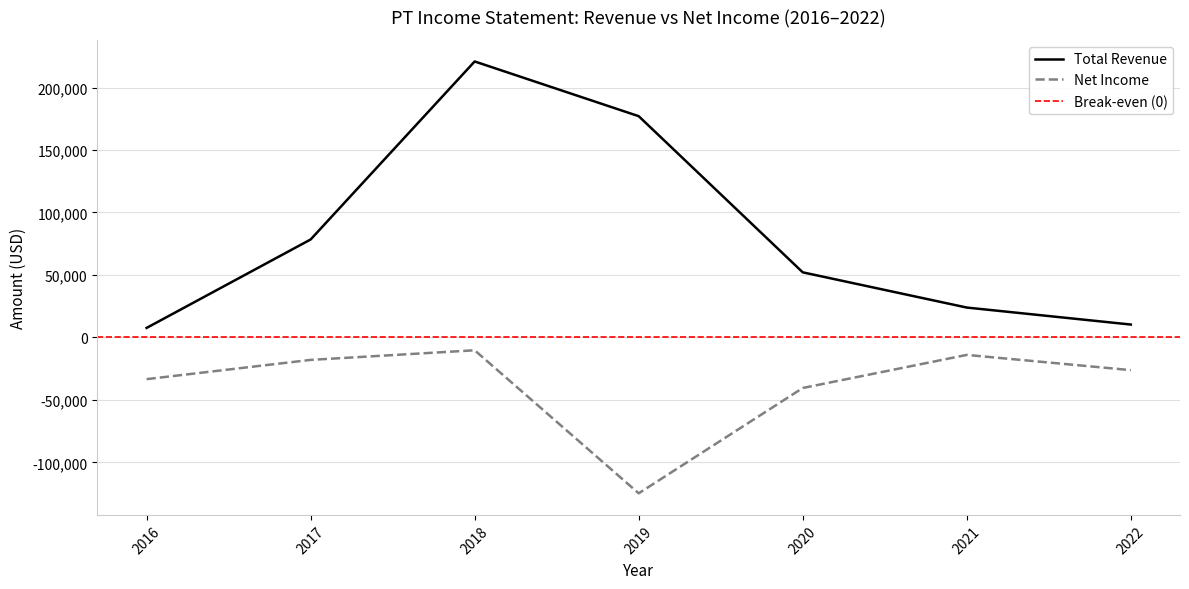

What is the total value across all series at 2018?

210600